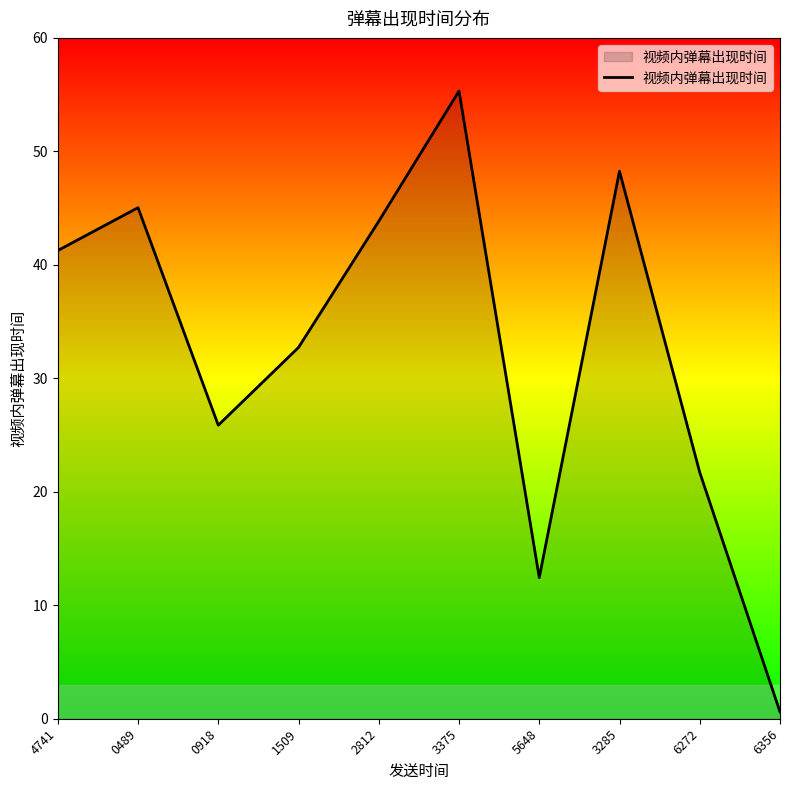

At which category does the chart reach its minimum across all series?

6356